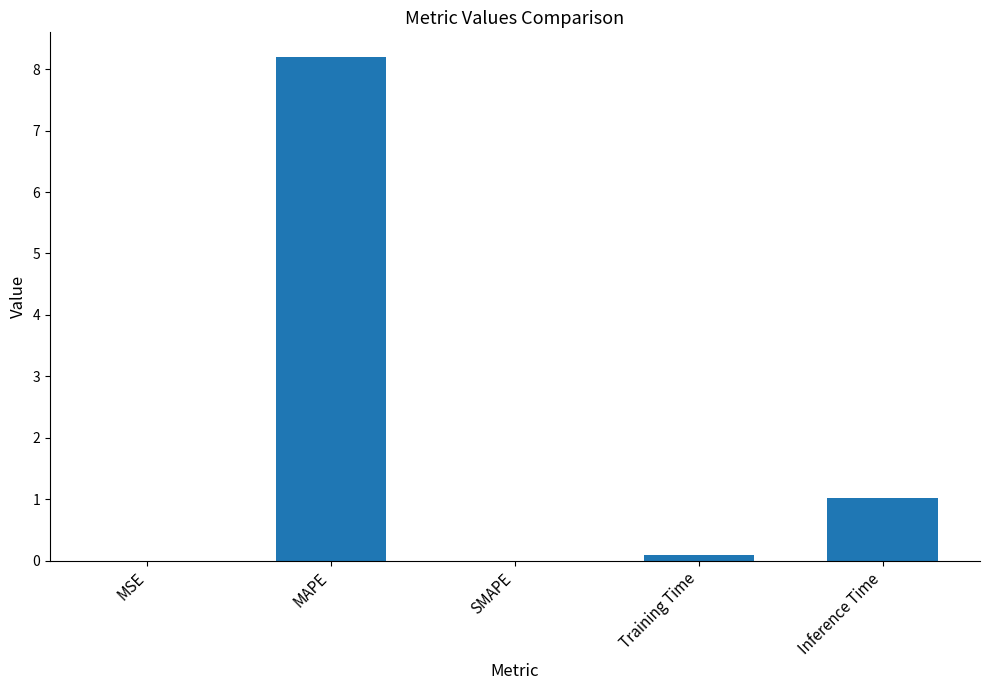

True or false: the data shows 1.6 at Inference Time.

False